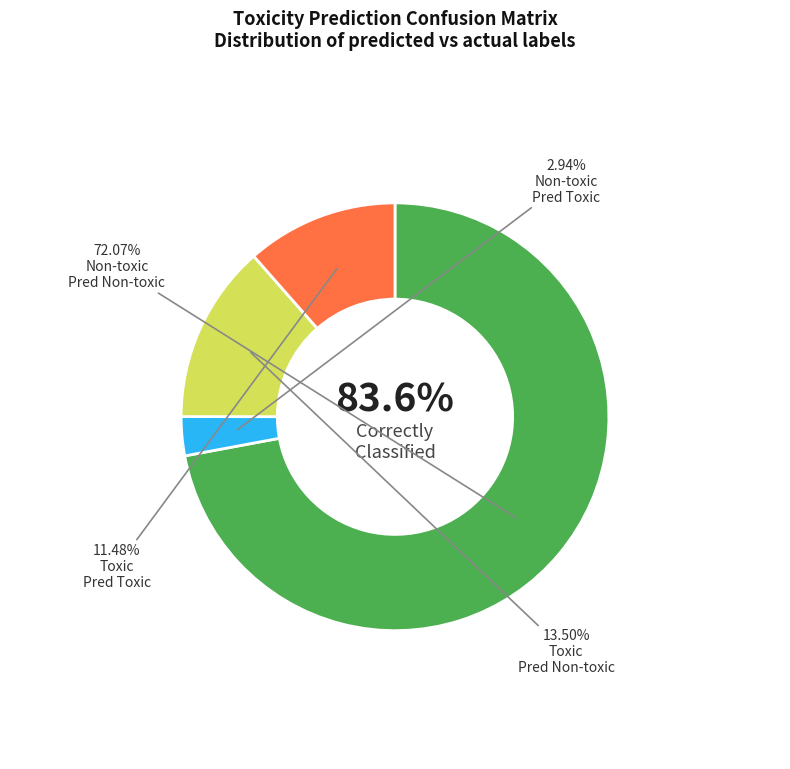

Which category has the biggest portion of the pie?

Non-toxic